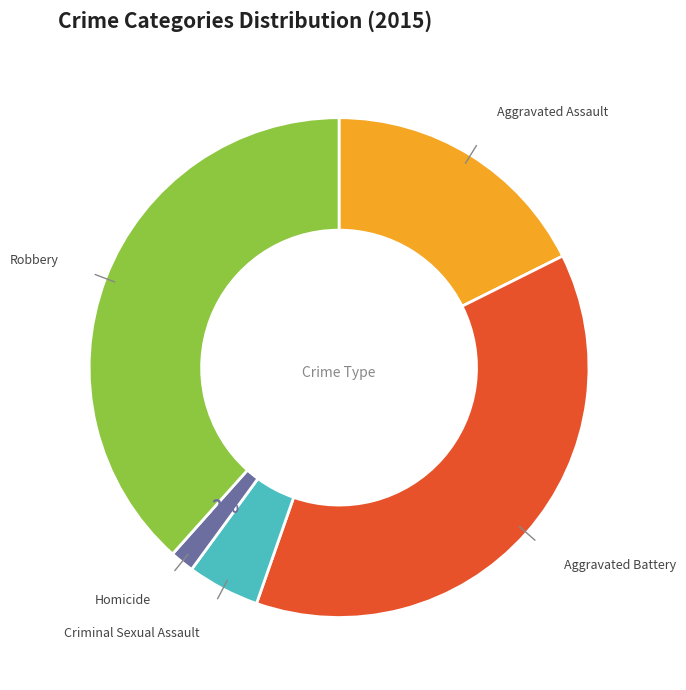

Is there a majority slice in this chart?

No